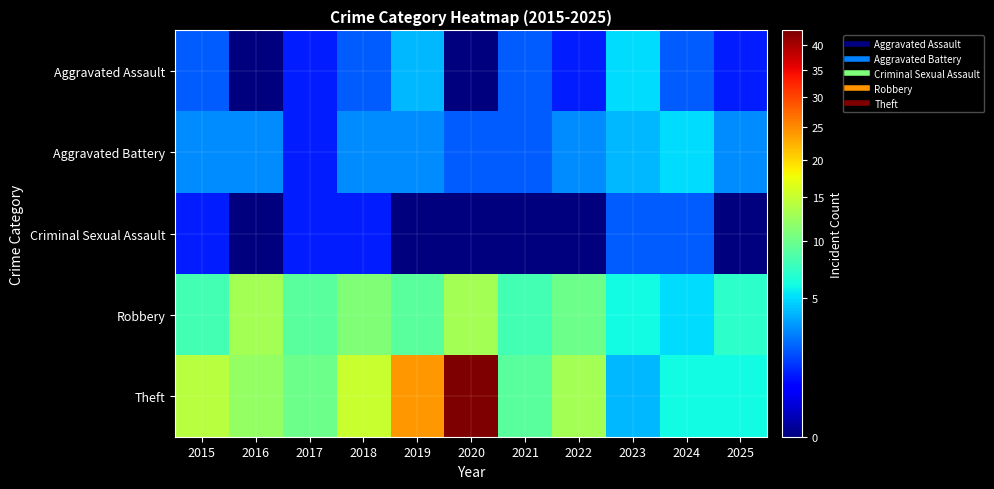

Which series has the widest spread of values?

Theft